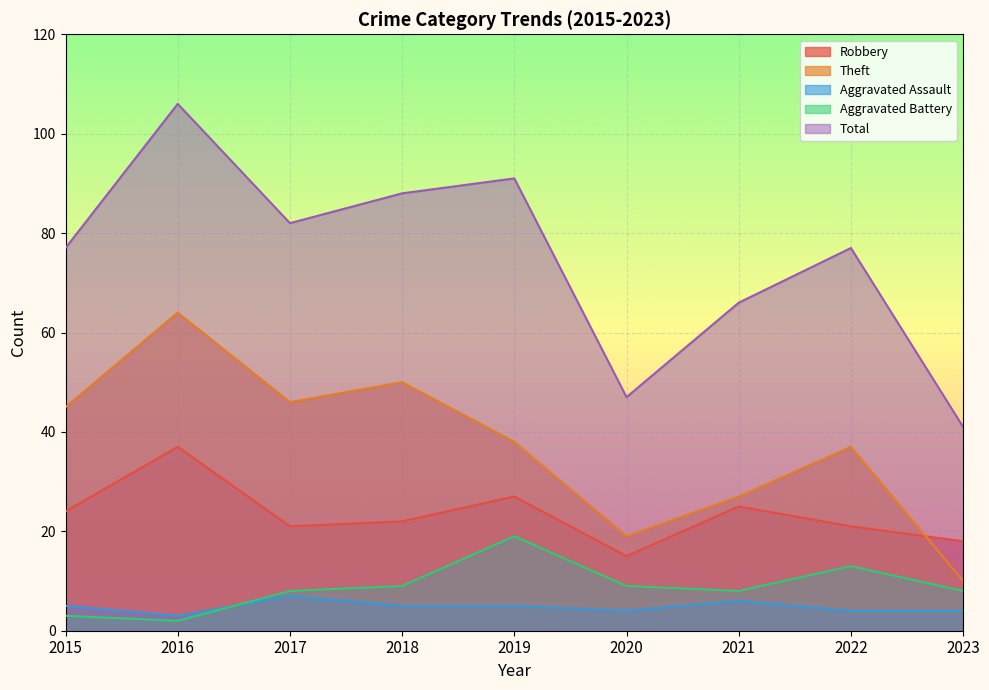

At which category does Robbery reach its first local valley?

2017